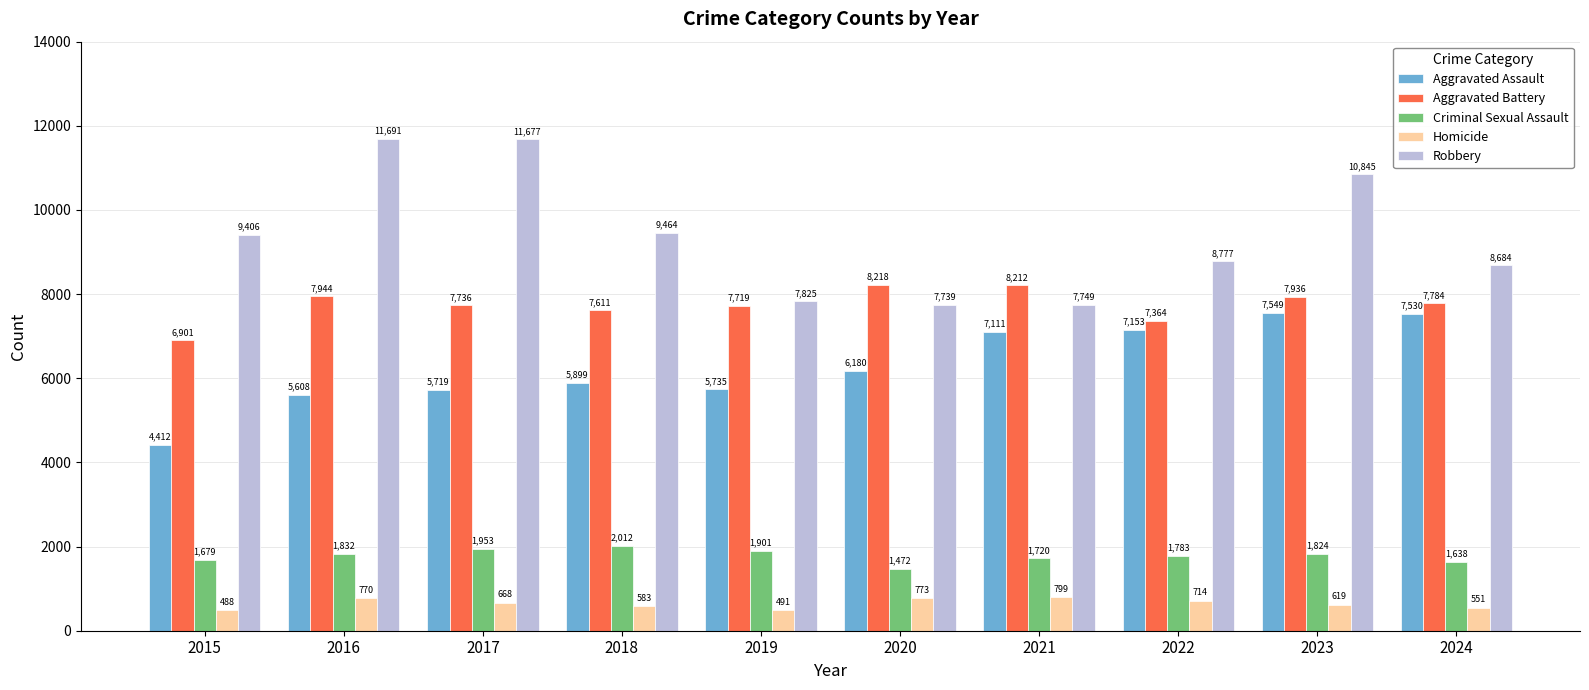

Does the chart contain any negative values?

No